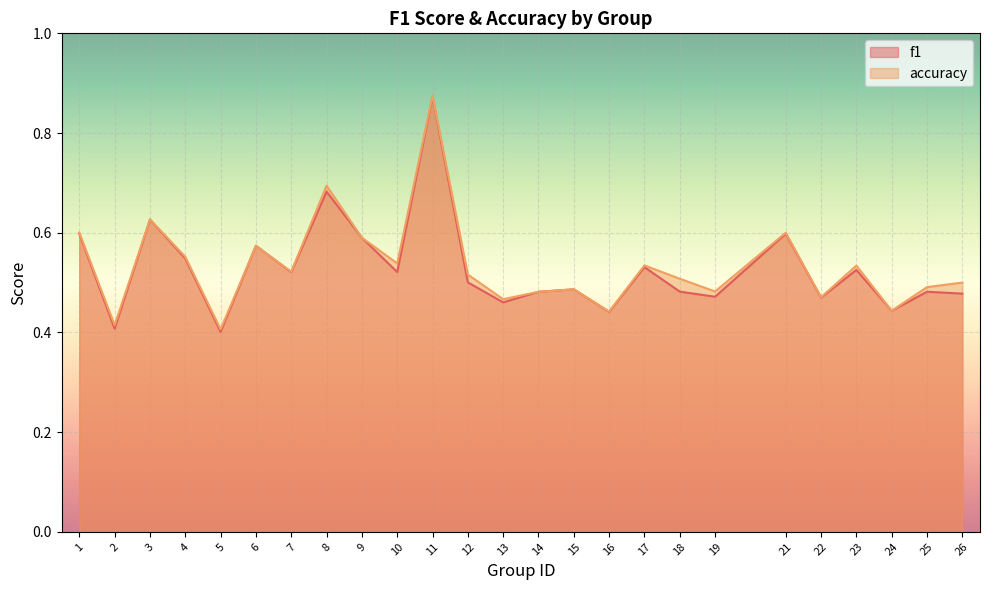

What is the average value of the accuracy series?

0.5